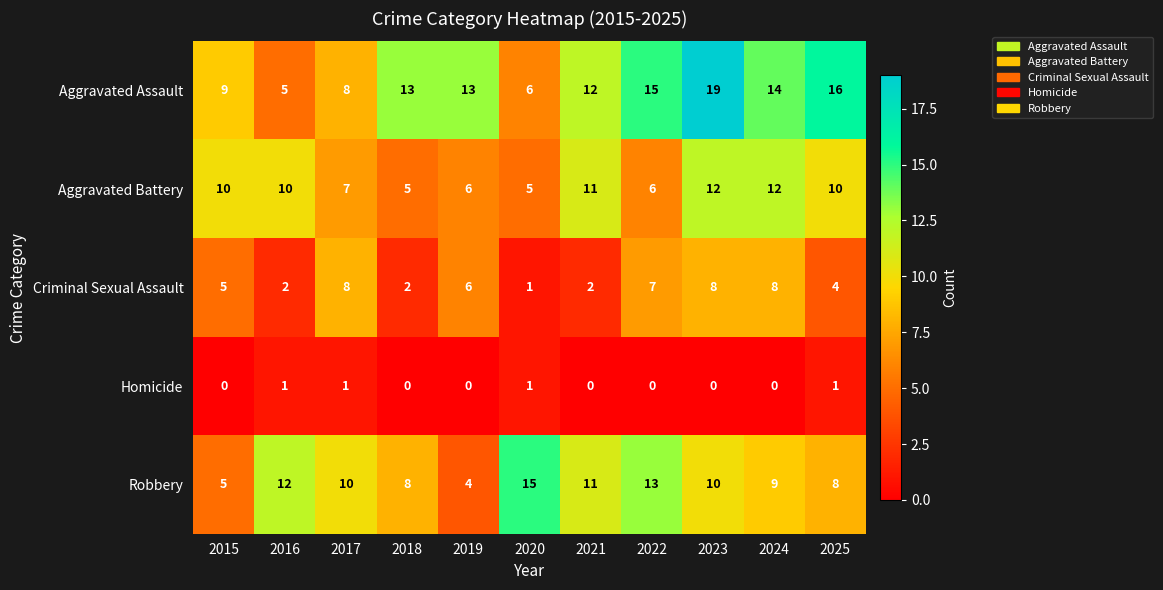

Which series has the largest total across all categories?

Aggravated Assault